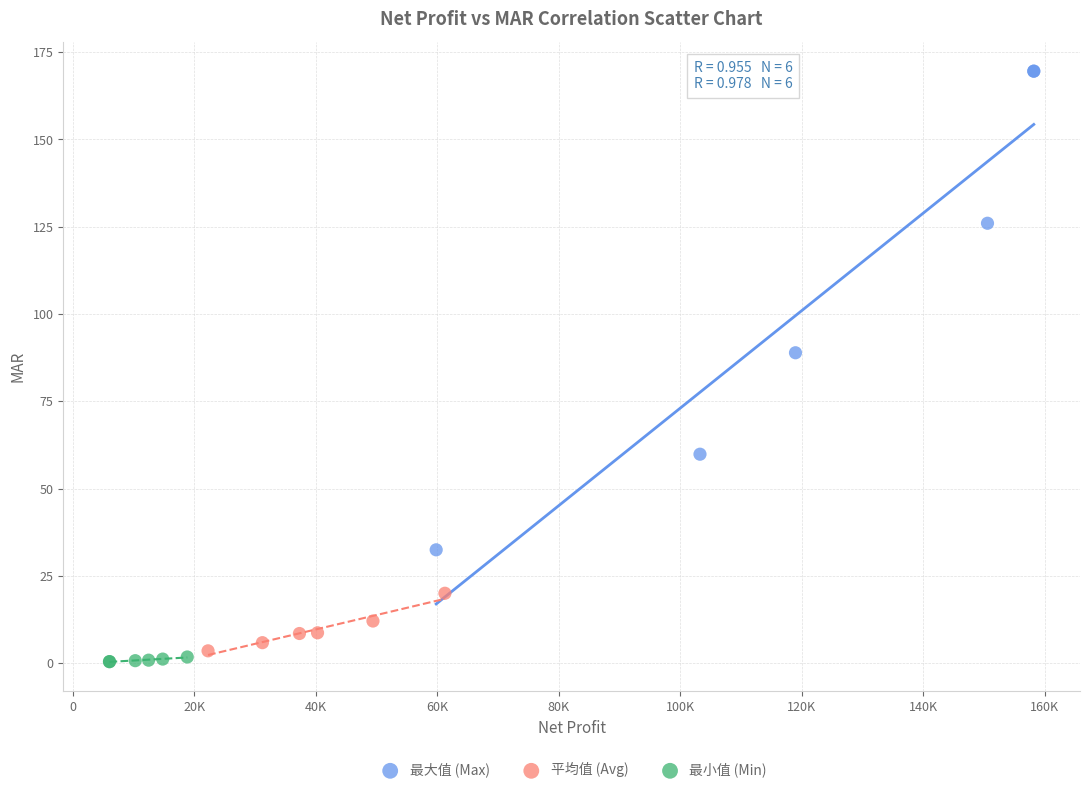

Which series has the largest Y range (max minus min)?

最大值 (Max)